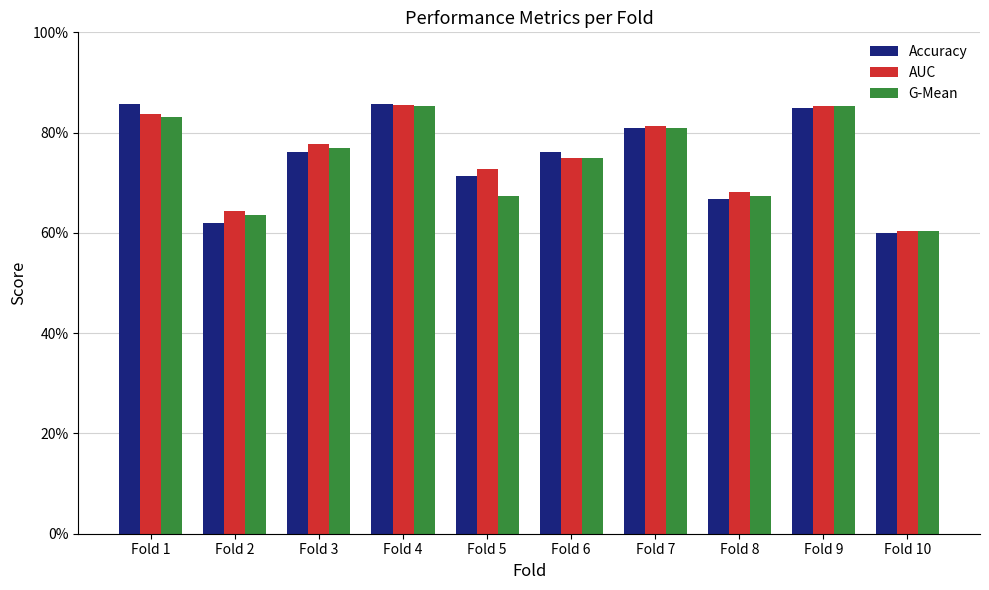

Reading left to right, transcribe all the data shown in this chart.

Accuracy: Fold 1=0.9	Fold 2=0.6	Fold 3=0.8	Fold 4=0.9	Fold 5=0.7	Fold 6=0.8	Fold 7=0.8	Fold 8=0.7	Fold 9=0.8	Fold 10=0.6
AUC: Fold 1=0.8	Fold 2=0.6	Fold 3=0.8	Fold 4=0.9	Fold 5=0.7	Fold 6=0.8	Fold 7=0.8	Fold 8=0.7	Fold 9=0.9	Fold 10=0.6
G-Mean: Fold 1=0.8	Fold 2=0.6	Fold 3=0.8	Fold 4=0.9	Fold 5=0.7	Fold 6=0.7	Fold 7=0.8	Fold 8=0.7	Fold 9=0.9	Fold 10=0.6